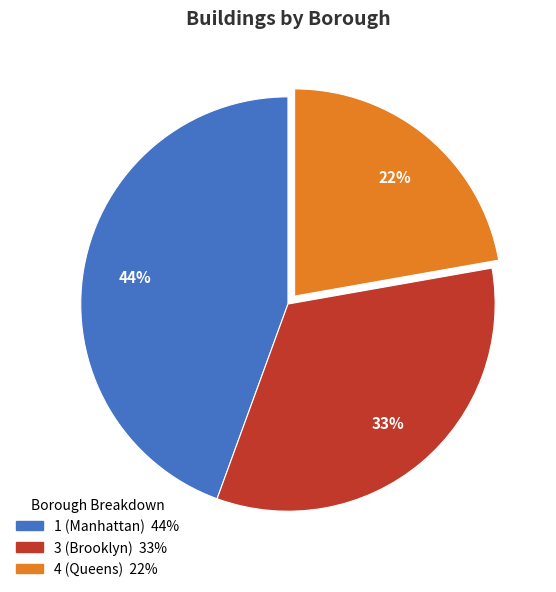

To the nearest percent, what is the combined percentage of 1 and 3?

78%